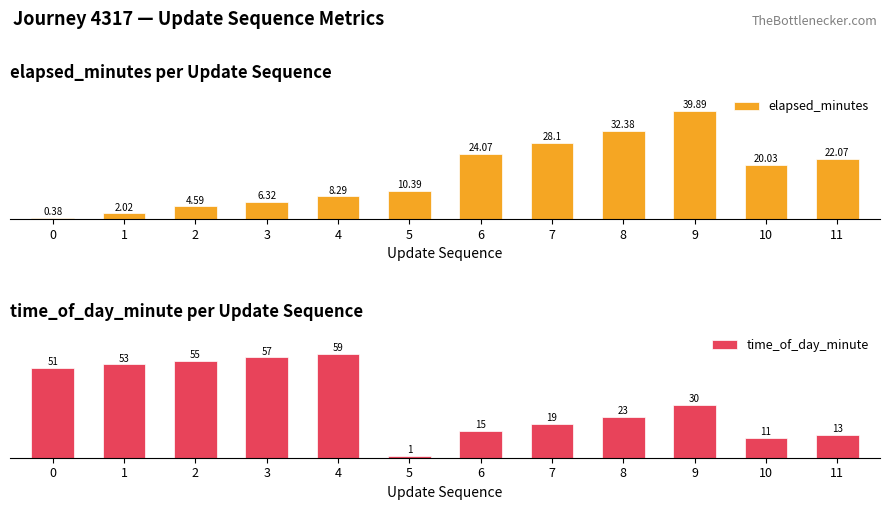

Is the value of elapsed_minutes at 10 greater than the value of time_of_day_minute at 8?

No